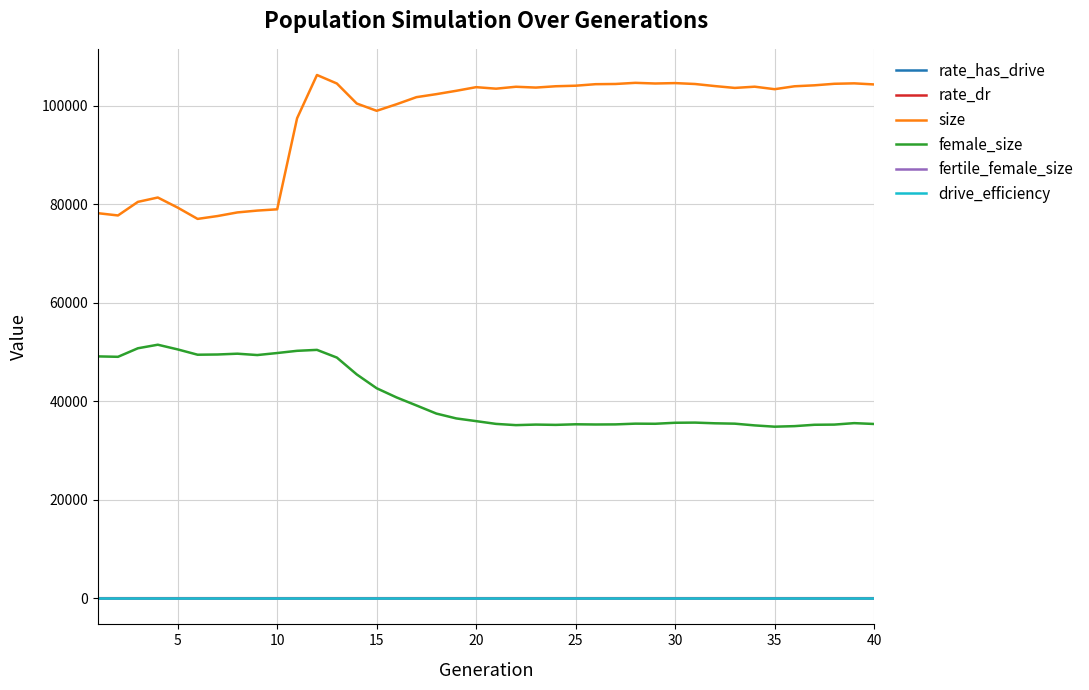

How many distinct data groups are displayed?

6